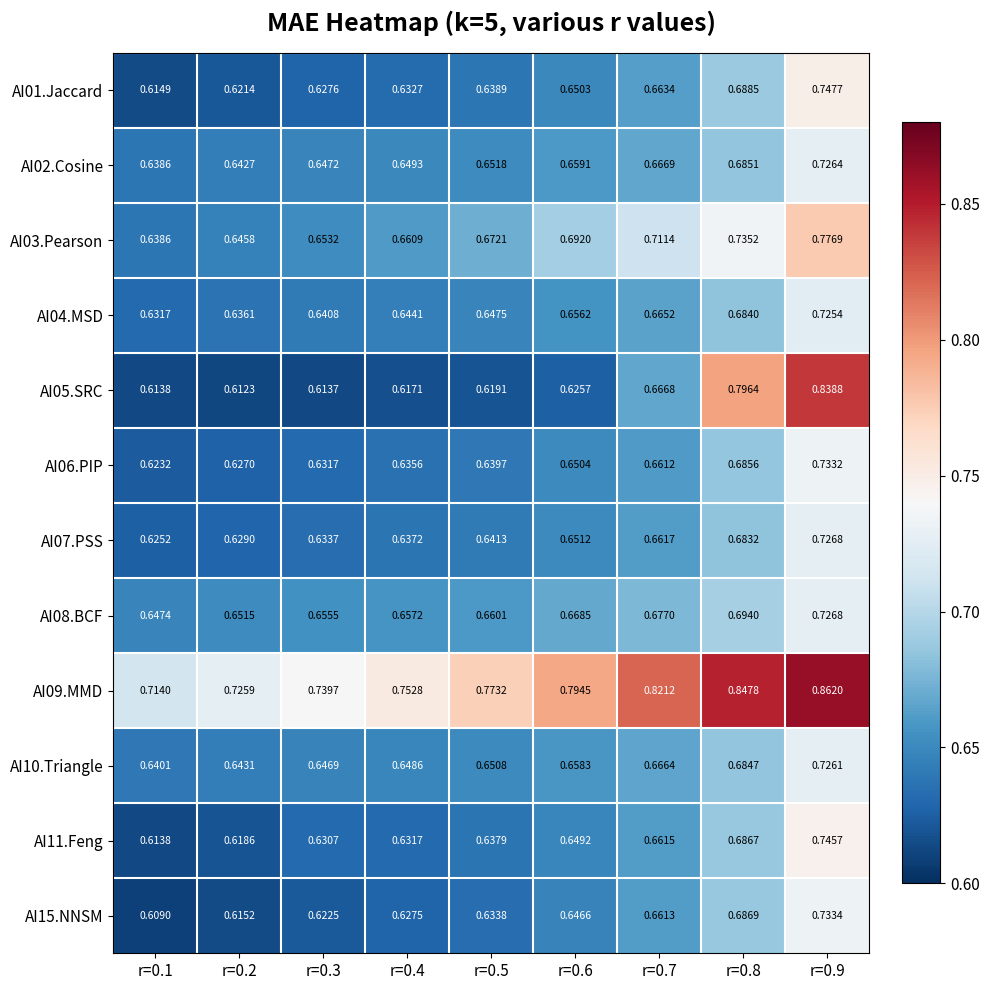

At which category is the sum across all series the highest?

r=0.9